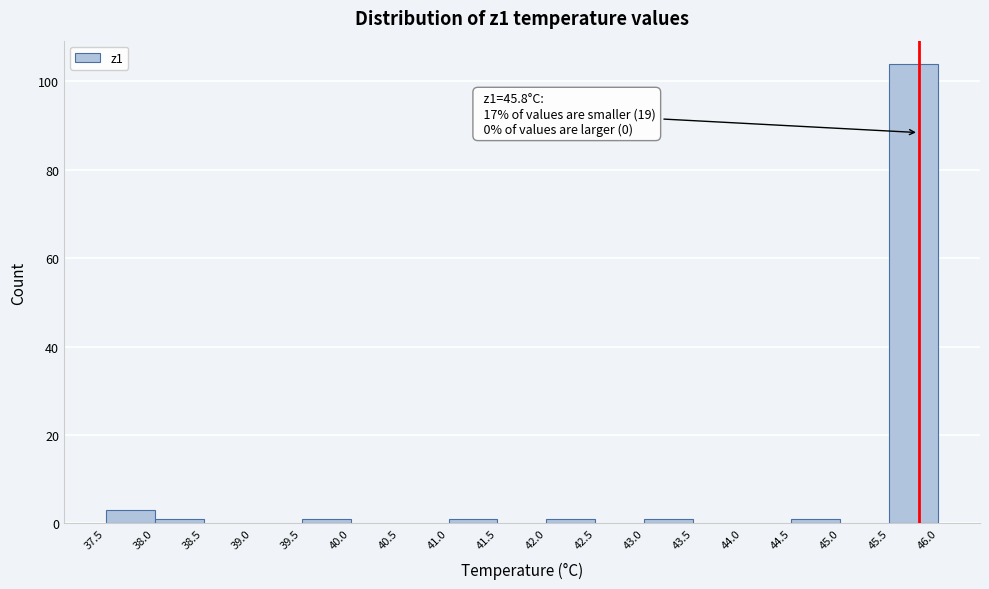

Which range on the x-axis has the tallest bar?

45.5 to 46.0